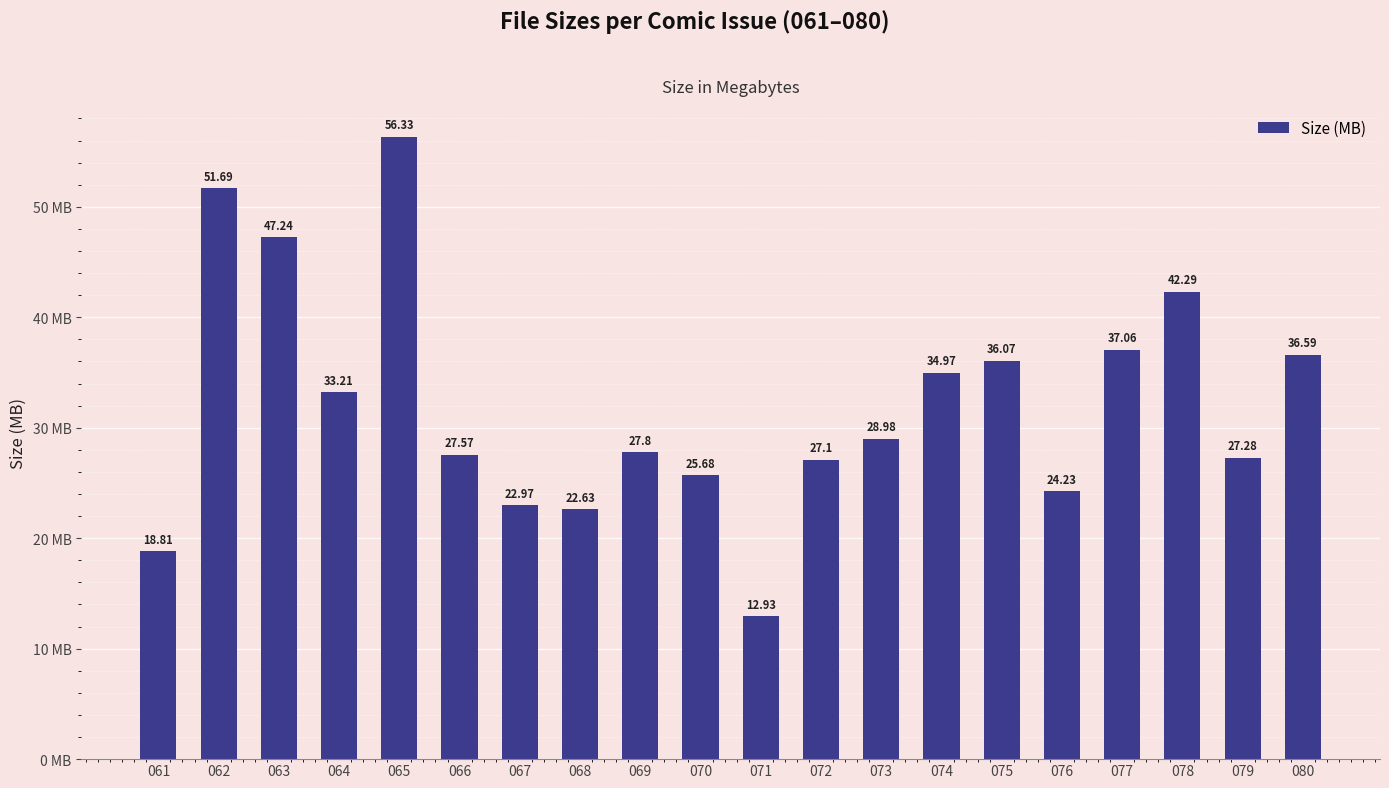

Which has a higher value, 069 or 061?

069